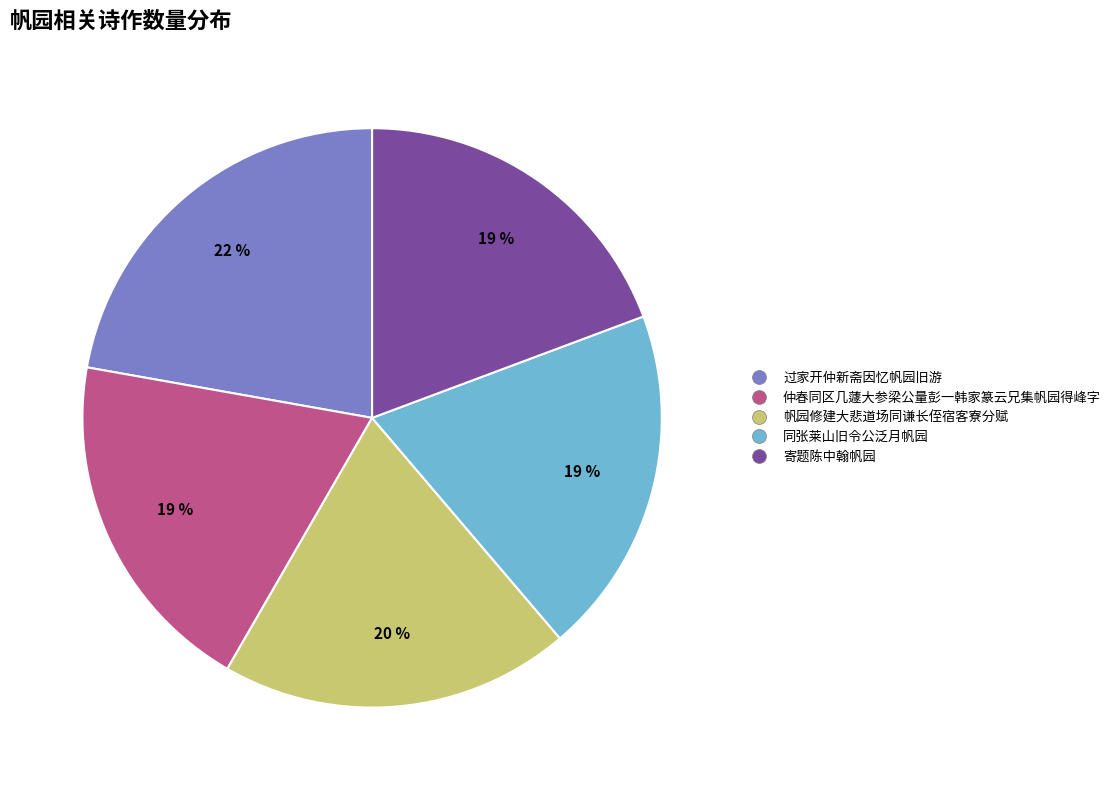

Do 帆园修建大悲道场同谦长侄宿客寮分赋 and 仲春同区几蘧大参梁公量彭一韩家篆云兄集帆园得峰字 together represent more than half of the pie?

No